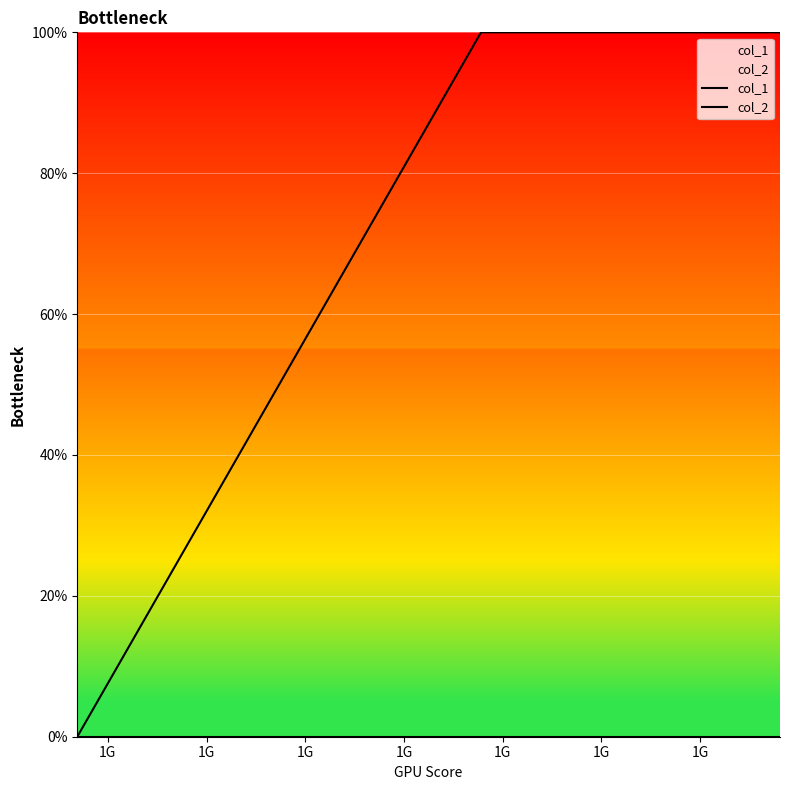

The value of col_2 at 1G is 0. True or false?

True